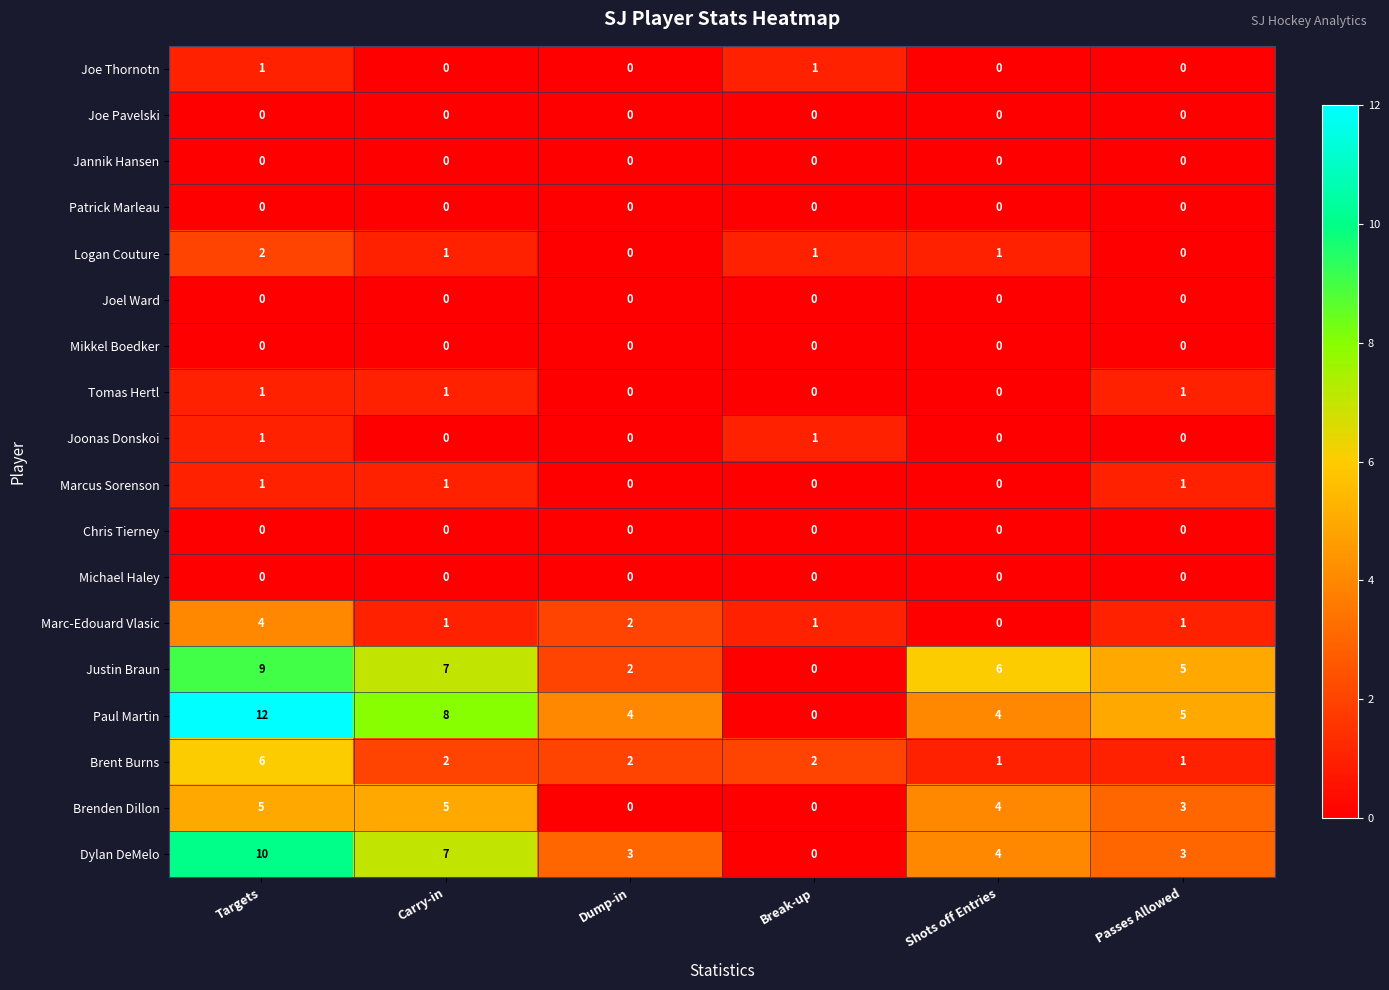

What is the difference between the maximum and minimum values in the Brent Burns series?

5